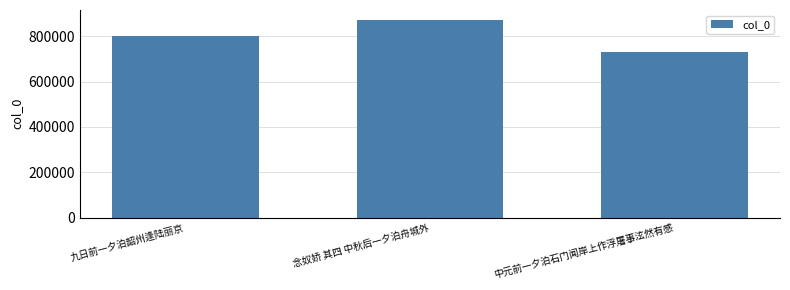

What is the change in value from 九日前一夕泊韶州逢陆丽京 to 中元前一夕泊石门闻岸上作浮屠事泫然有感?

-69570